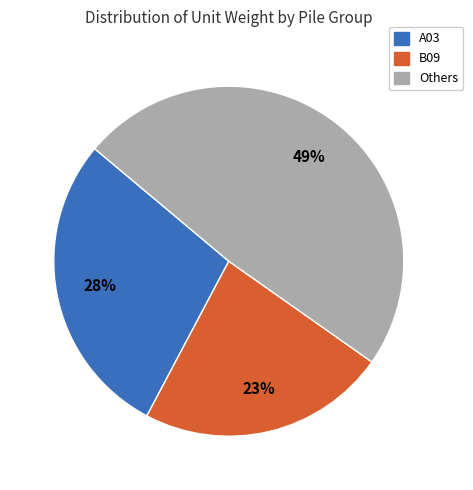

Rank the categories by value from lowest to highest.

B09, A03, Others